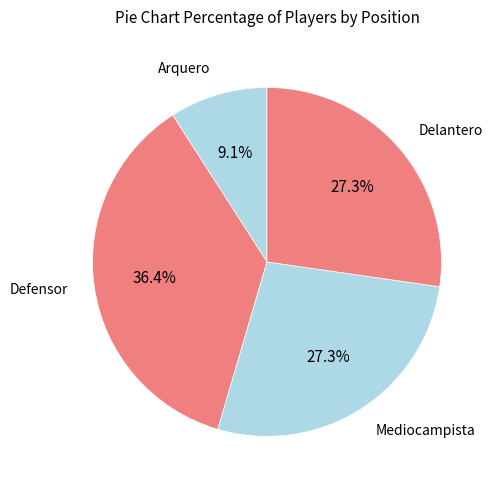

Which category has the biggest portion of the pie?

Defensor